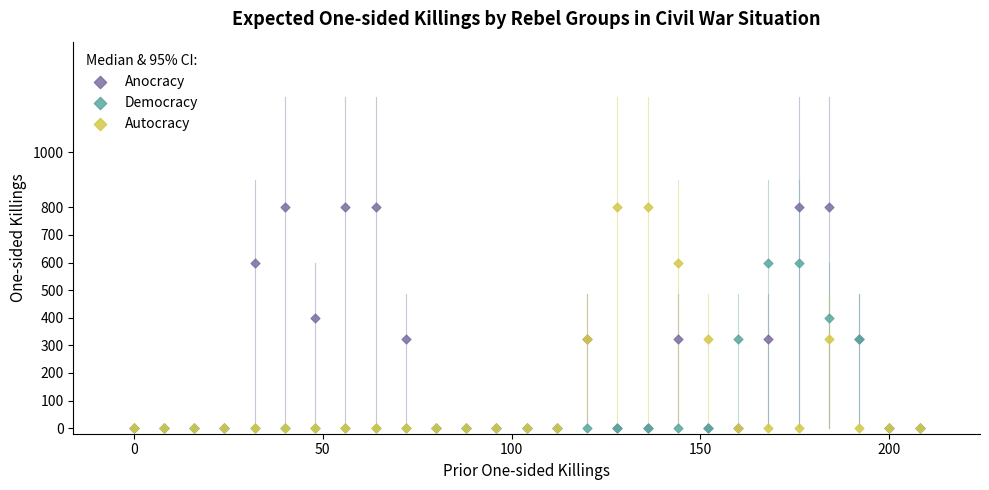

What are all the series names shown in the legend?

Anocracy, Democracy, Autocracy